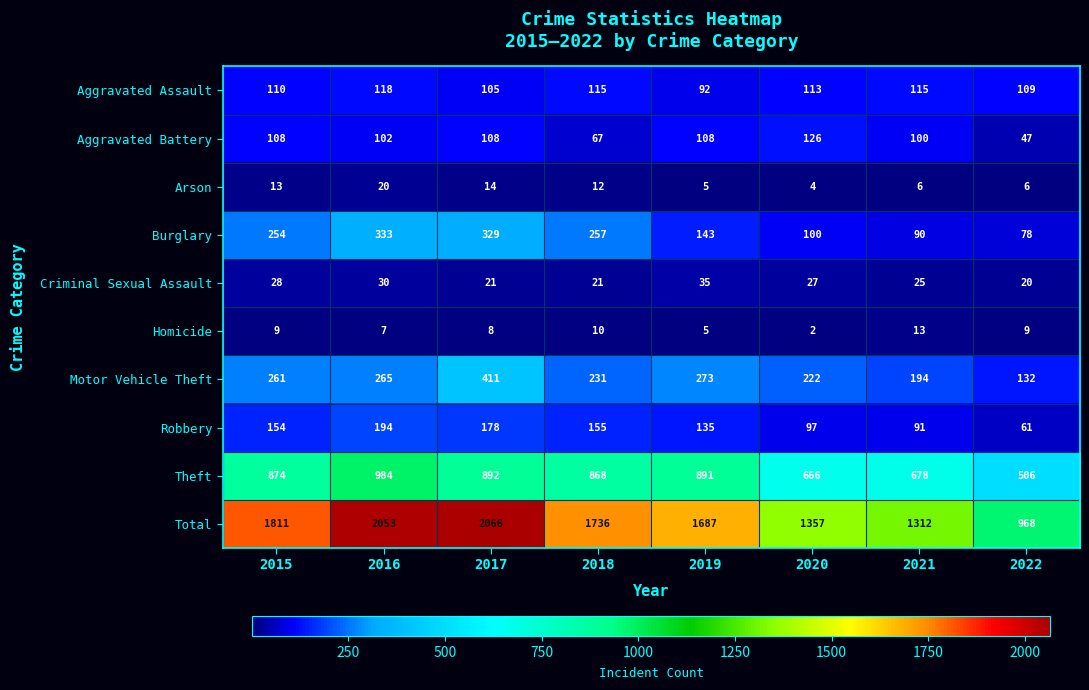

What is the sum of the Robbery values at 2015 and 2019?

289